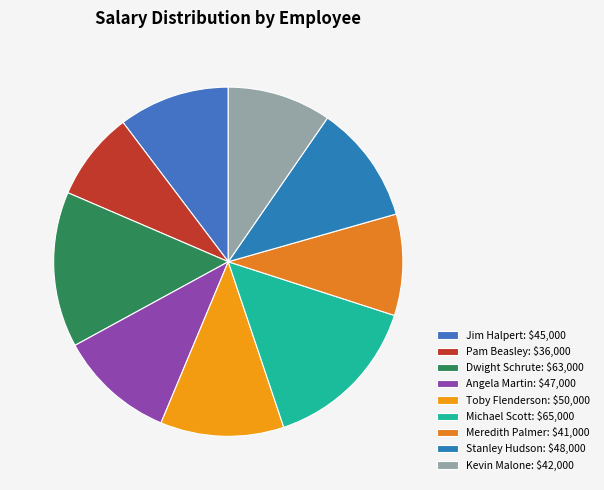

How many segments does this pie chart have?

9